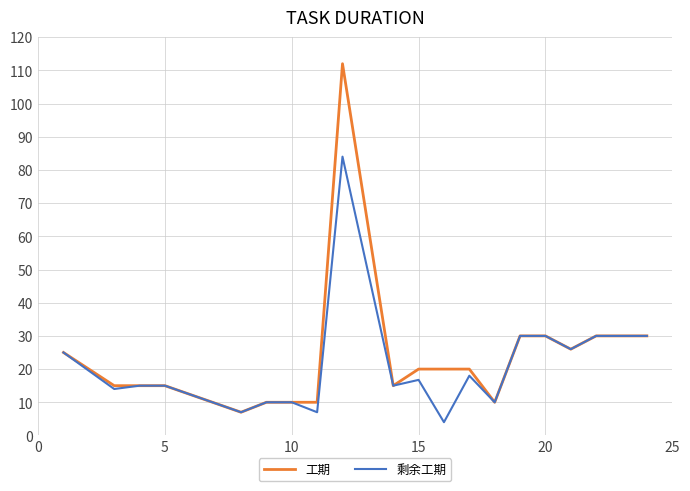

Reading left to right, what are all the values shown in this chart?

工期: 25.0	15.0	15.0	15.0	7.0	10.0	10.0	10.0	112.0	15.0	20.0	20.0	20.0	10.0	30.0	30.0	26.0	30.0	30.0	30.0
剩余工期: 25.0	14.0	15.0	15.0	7.0	10.0	10.0	7.0	84.0	15.0	16.7	4.0	18.0	10.0	30.0	30.0	26.0	30.0	30.0	30.0